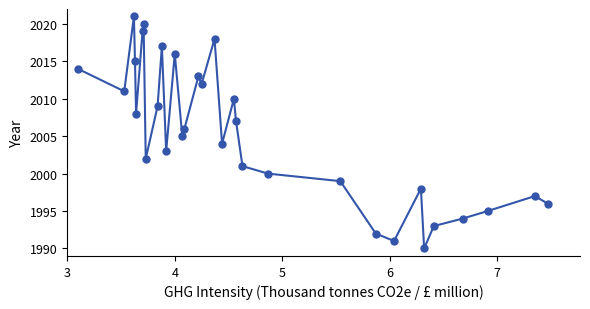

Count the number of data series in this chart.

1